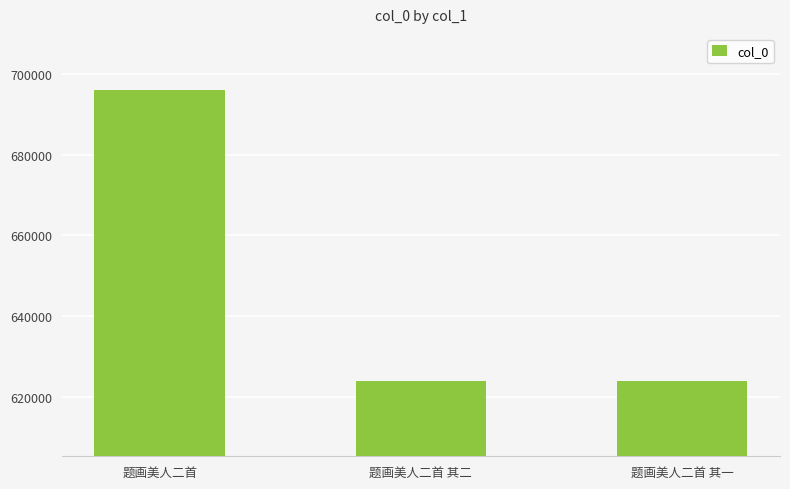

What is the value of the 1st bar from the left?

696055